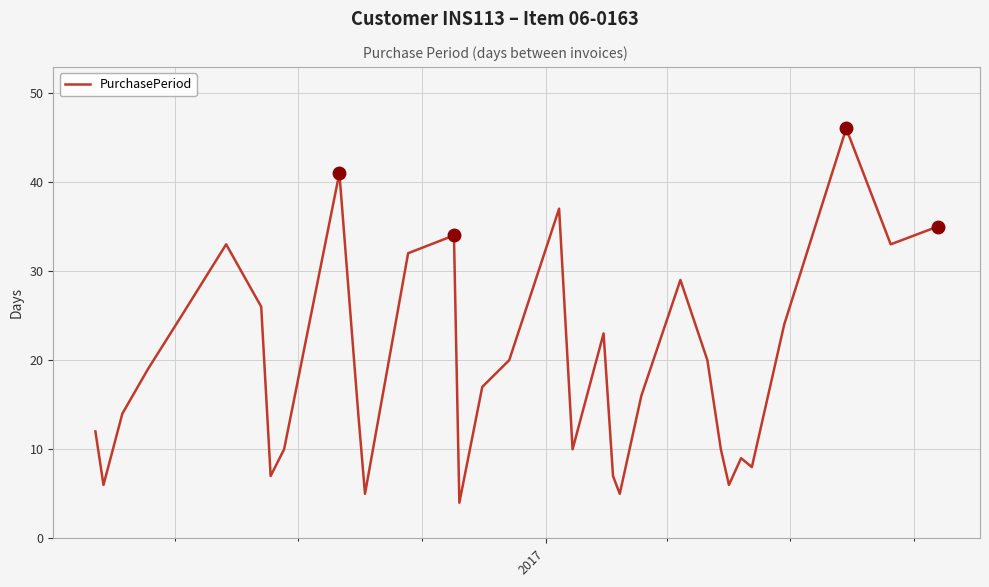

True or false: there are more than 2 points higher than both neighbors.

True